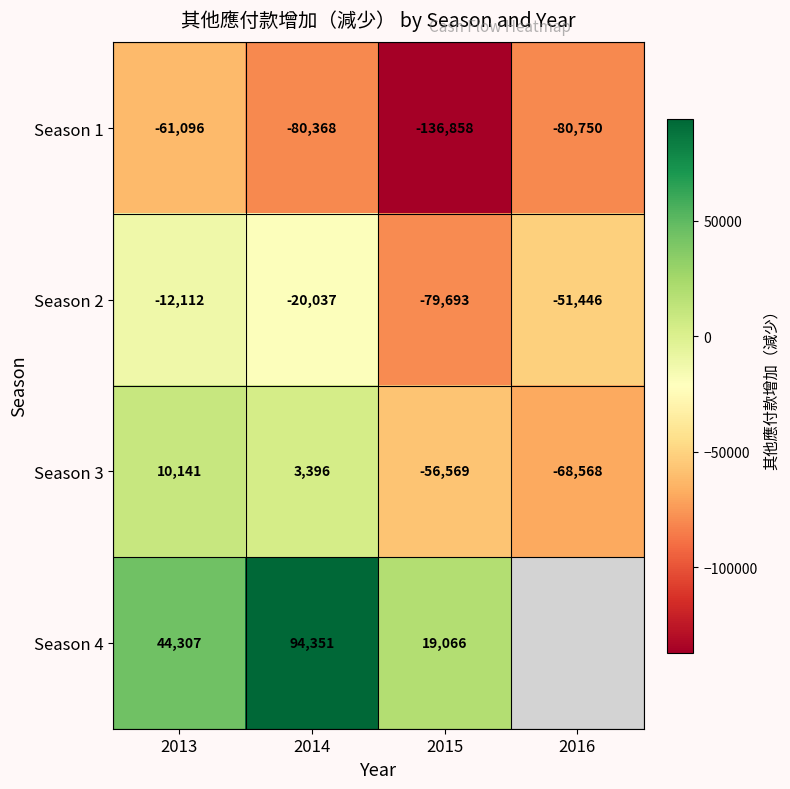

What is the average value of the Season 2 series?

-40822